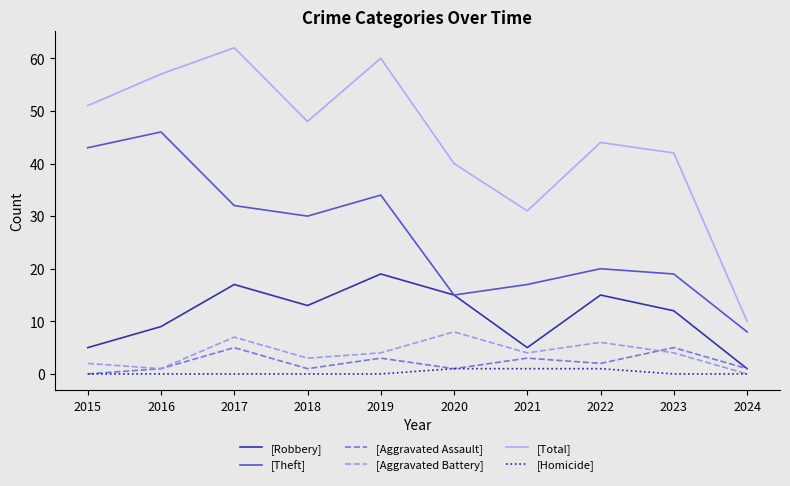

Which series has the largest range (max minus min)?

[Total]